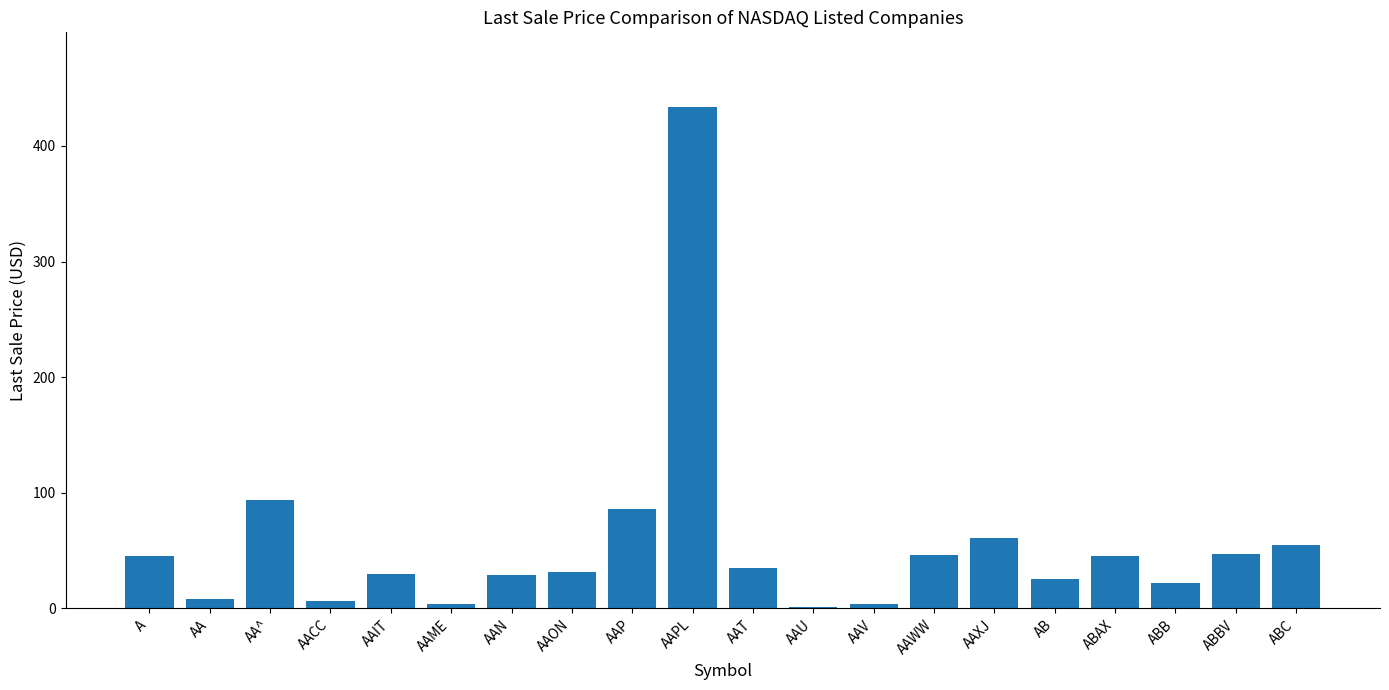

What is the approximate value at ABAX?

45.4